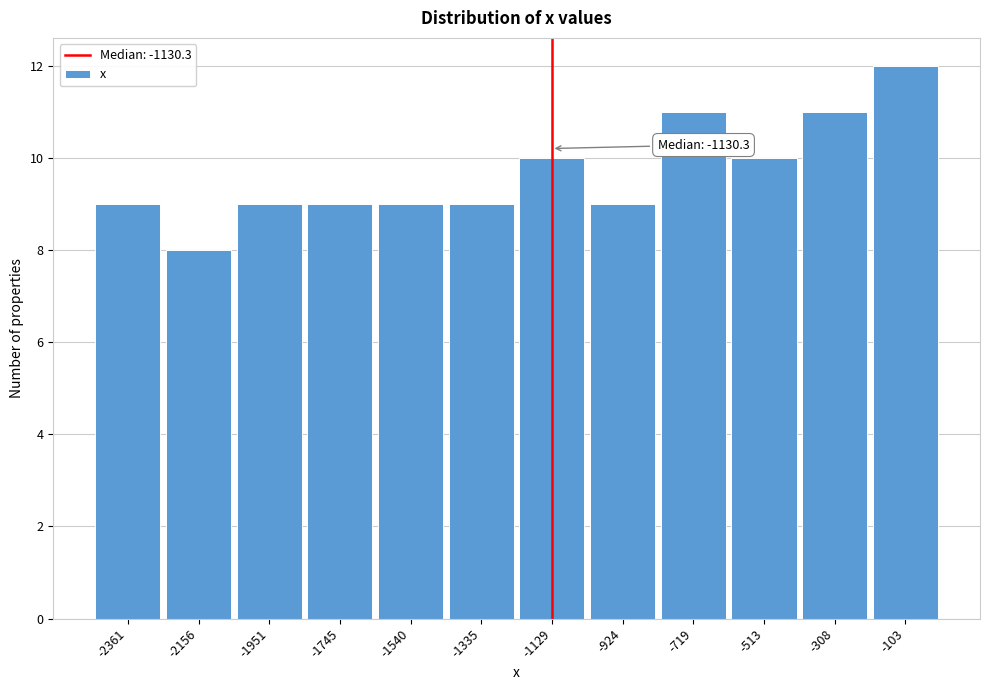

Over which range of the x-axis is the bar tallest?

-200 to 0